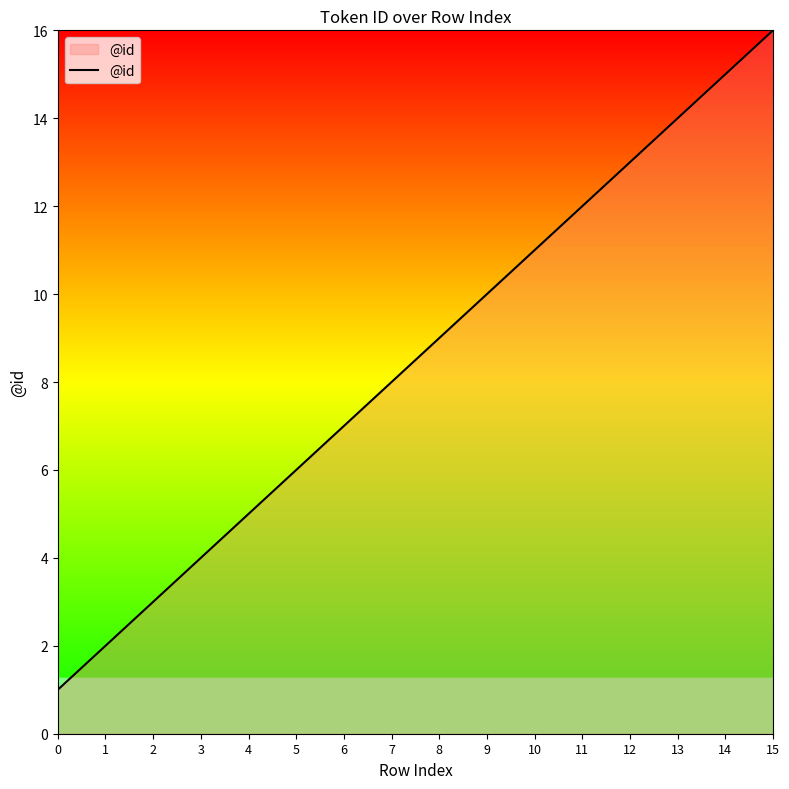

True or false: there are more than 2 points higher than both neighbors.

False